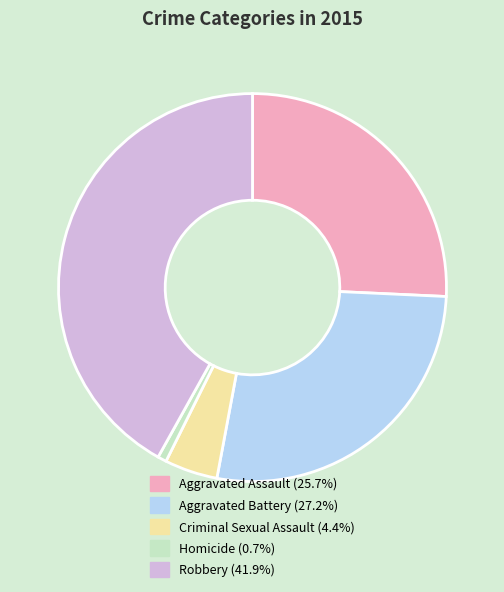

Is the sum of Robbery and Homicide greater than half?

No